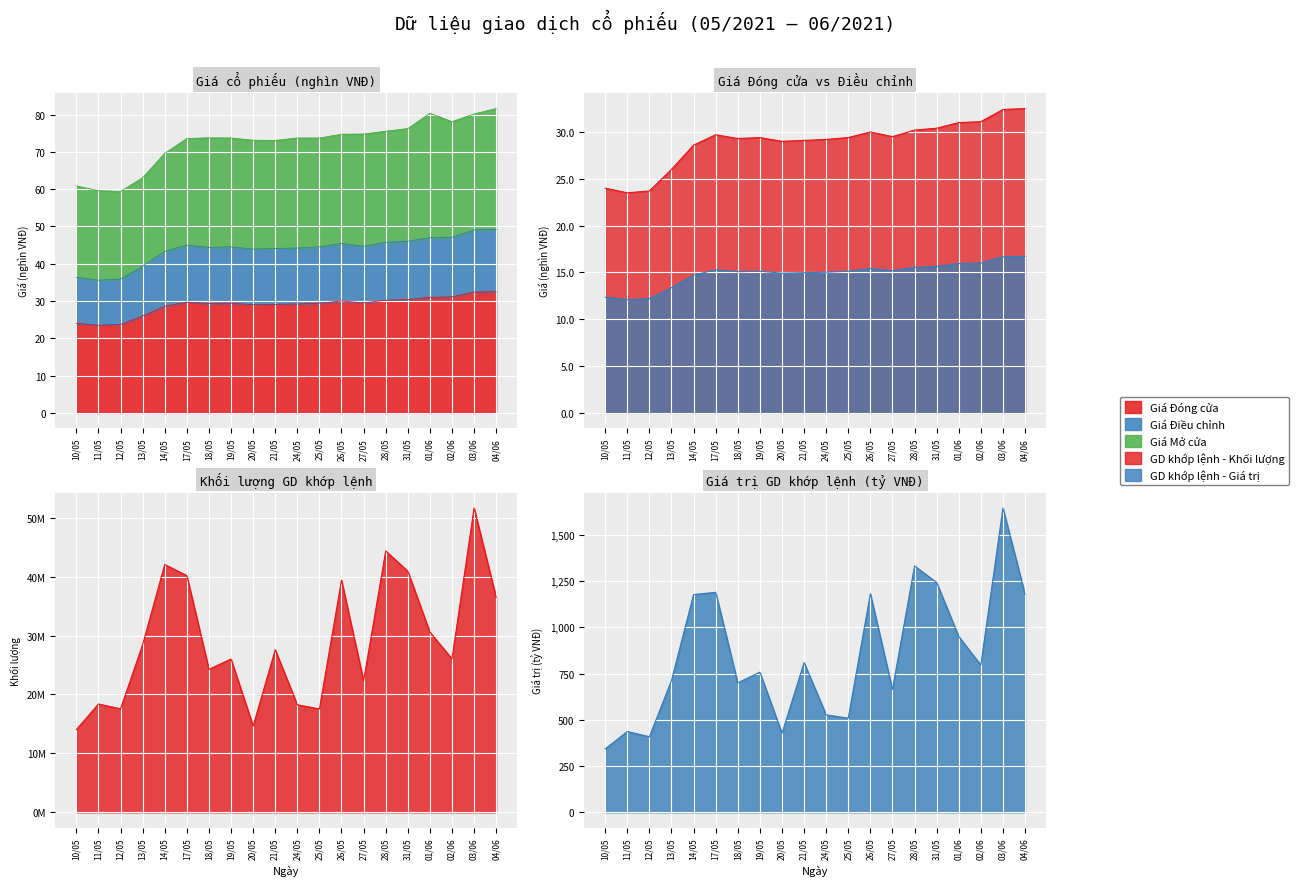

How many lines are shown in the chart?

2